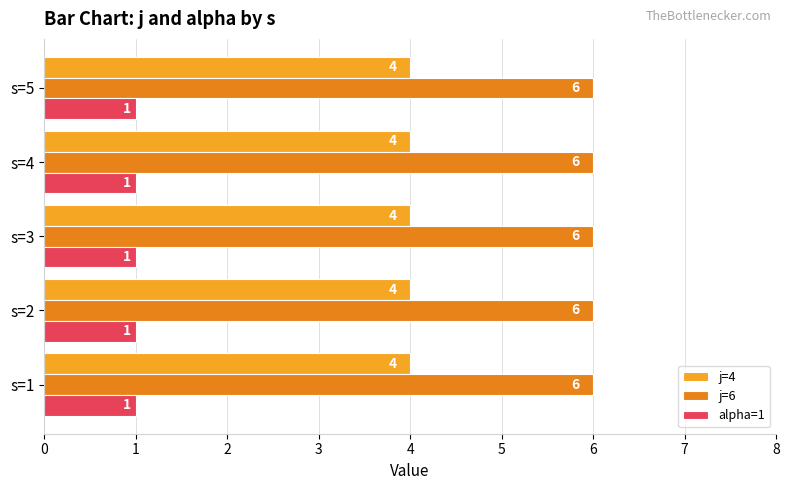

What are all the series names shown in the legend?

j=4, j=6, alpha=1